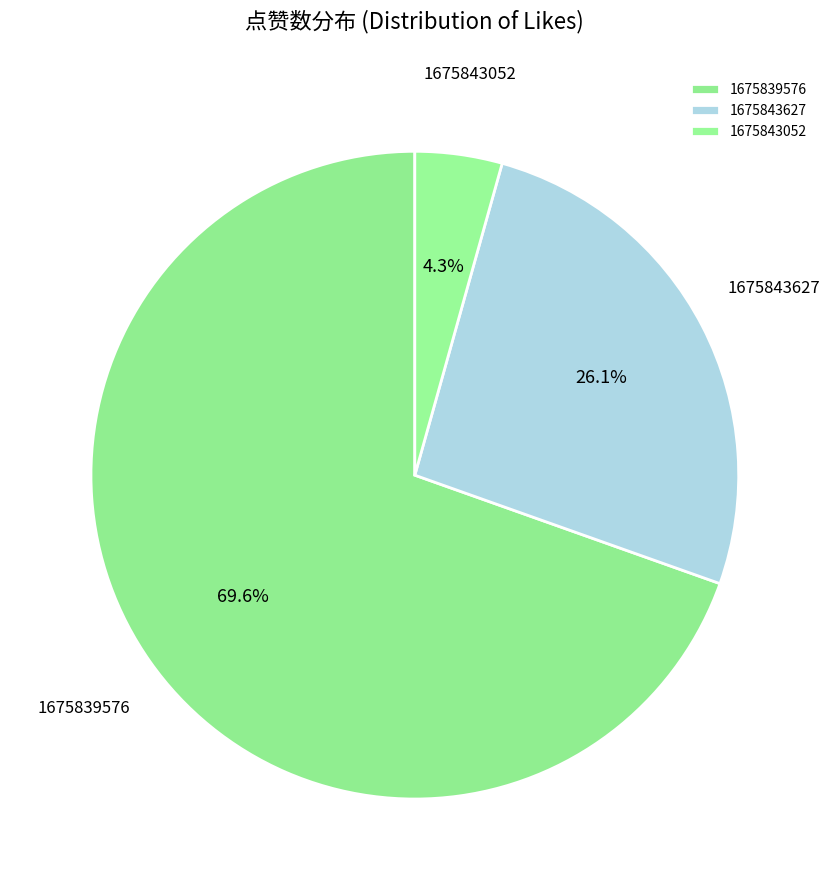

Is there any slice that represents more than half of the pie?

Yes